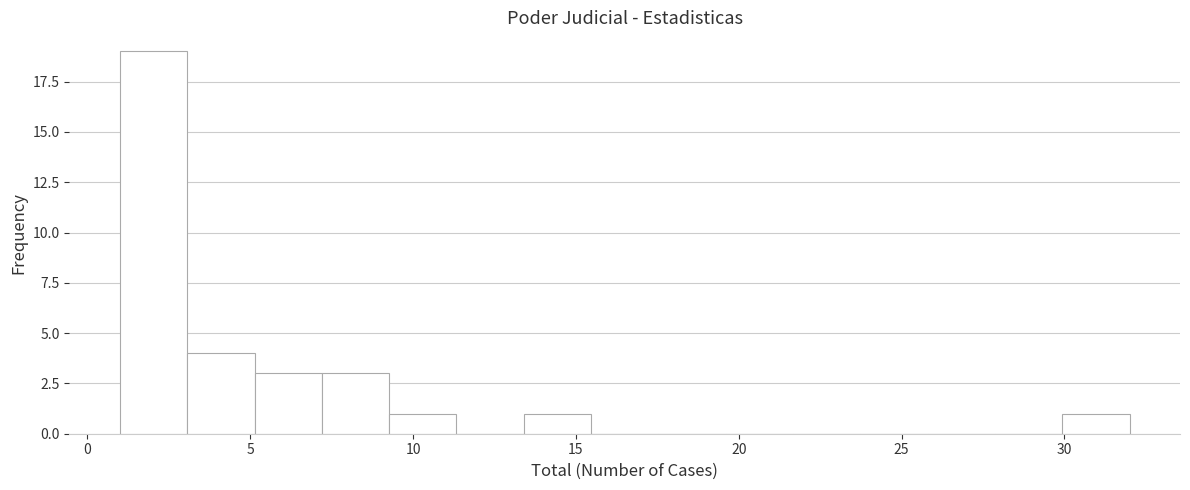

How tall is the bar that spans 9.5 to 11.5 on the x-axis? Neither the bar edges nor the heights are printed on the chart, so give them approximately, as read against the axes.

1